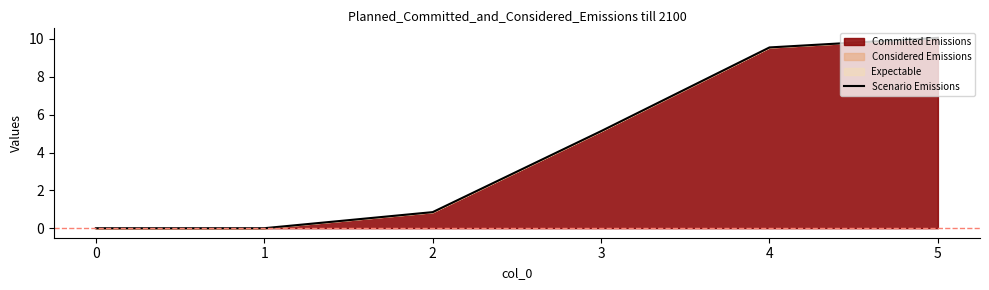

What is the sum of the values at 4 and 3?

14.7